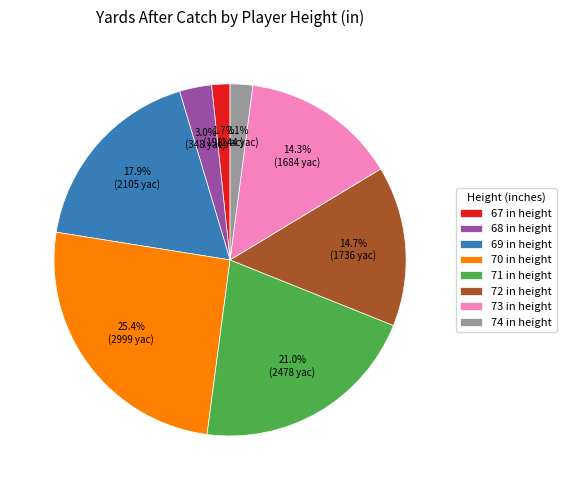

How much of the chart is everything except 67 in height?

98.3%